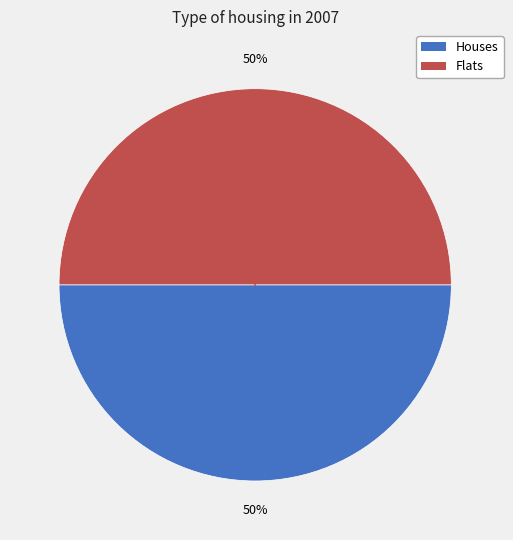

To the nearest percent, what is the average slice percentage?

50%